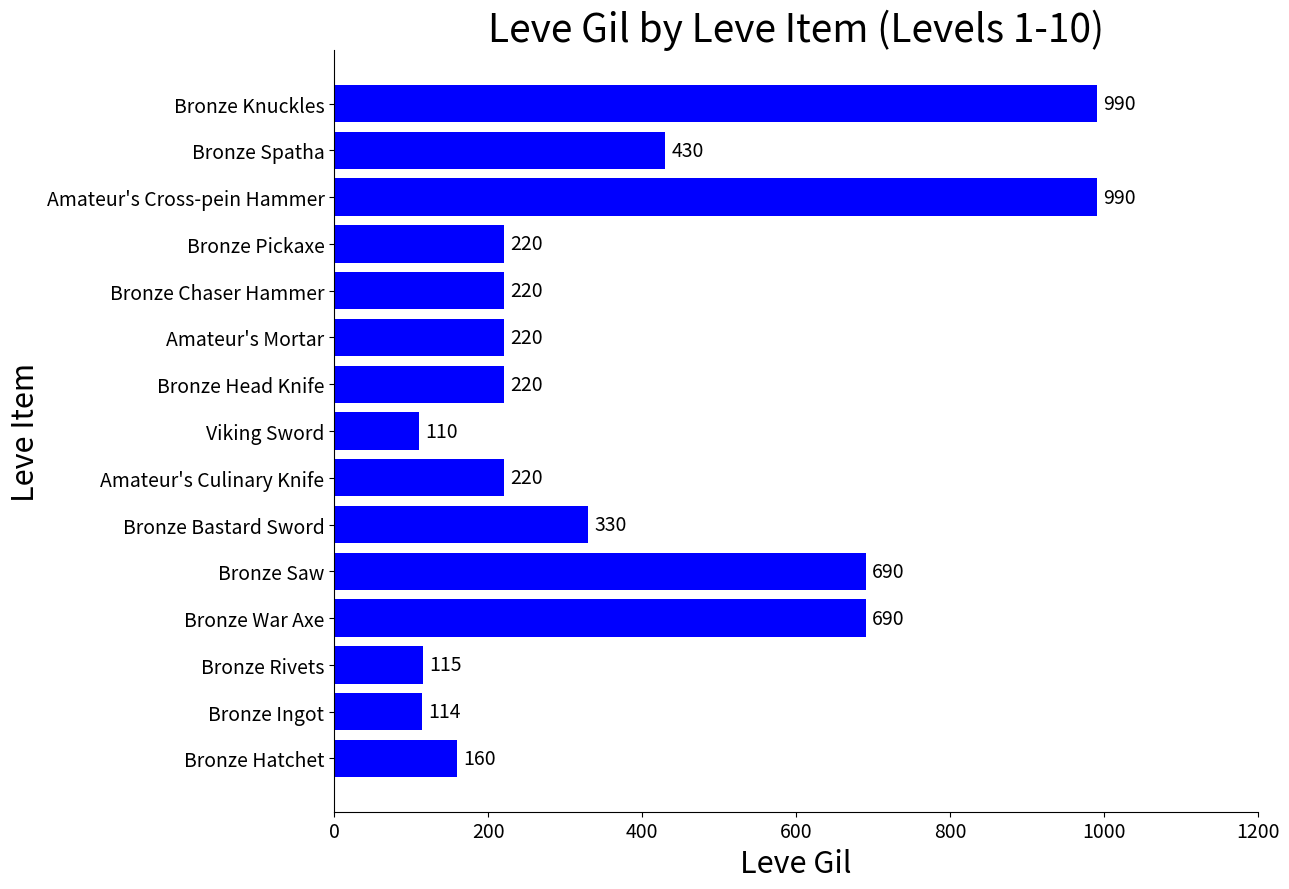

Reading bottom to top, extract all data points from this chart.

Bronze Hatchet=160	Bronze Ingot=114	Bronze Rivets=115	Bronze War Axe=690	Bronze Saw=690	Bronze Bastard Sword=330	Amateur's Culinary Knife=220	Viking Sword=110	Bronze Head Knife=220	Amateur's Mortar=220	Bronze Chaser Hammer=220	Bronze Pickaxe=220	Amateur's Cross-pein Hammer=990	Bronze Spatha=430	Bronze Knuckles=990